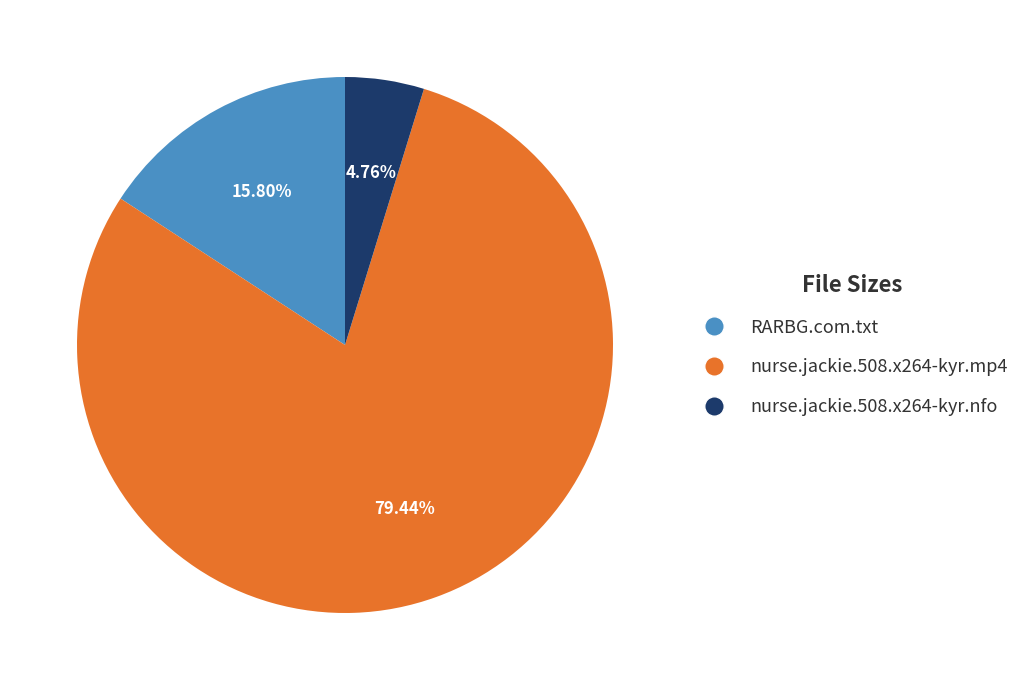

To the nearest percent, what is the average slice percentage?

33%